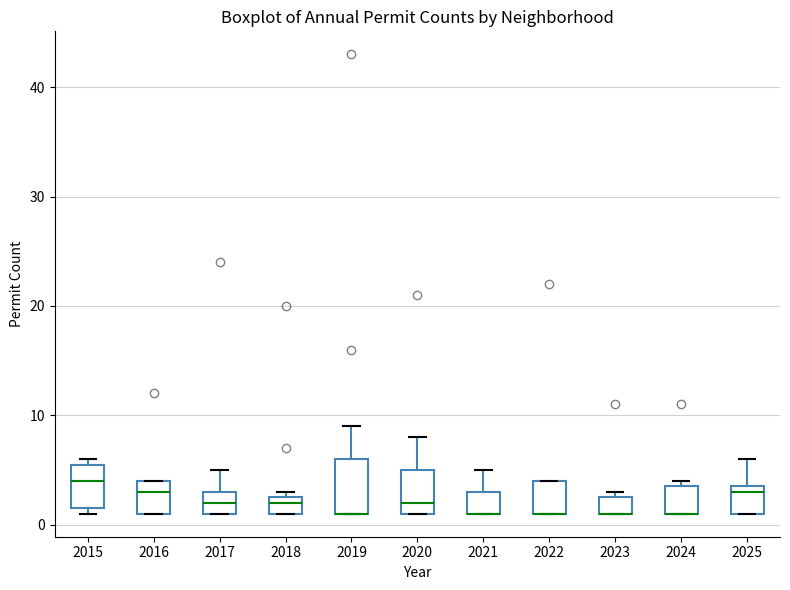

Reading left to right, read every box against the y-axis: the position of its median line, the range the box covers, and the ends of its whiskers. The values are not printed on the chart, so give them approximately, as read against the axis.

2015: median 4, box 2 to 6, whiskers 1 to 6 (just above the box's upper edge)
2016: median 3, box 1 to 4, whiskers 1 to 4
2017: median 2, box 1 to 3, whiskers 1 to 5
2018: median 2, box 1 to 3, whiskers 1 to 3 (just above the box's upper edge)
2019: median 1 (drawn on the box's lower edge), box 1 to 6, whiskers 1 to 9
2020: median 2, box 1 to 5, whiskers 1 to 8
2021: median 1 (drawn on the box's lower edge), box 1 to 3, whiskers 1 to 5
2022: median 1 (drawn on the box's lower edge), box 1 to 4, whiskers 1 to 4
2023: median 1 (drawn on the box's lower edge), box 1 to 3, whiskers 1 to 3 (just above the box's upper edge)
2024: median 1 (drawn on the box's lower edge), box 1 to 4, whiskers 1 to 4 (just above the box's upper edge)
2025: median 3, box 1 to 4, whiskers 1 to 6